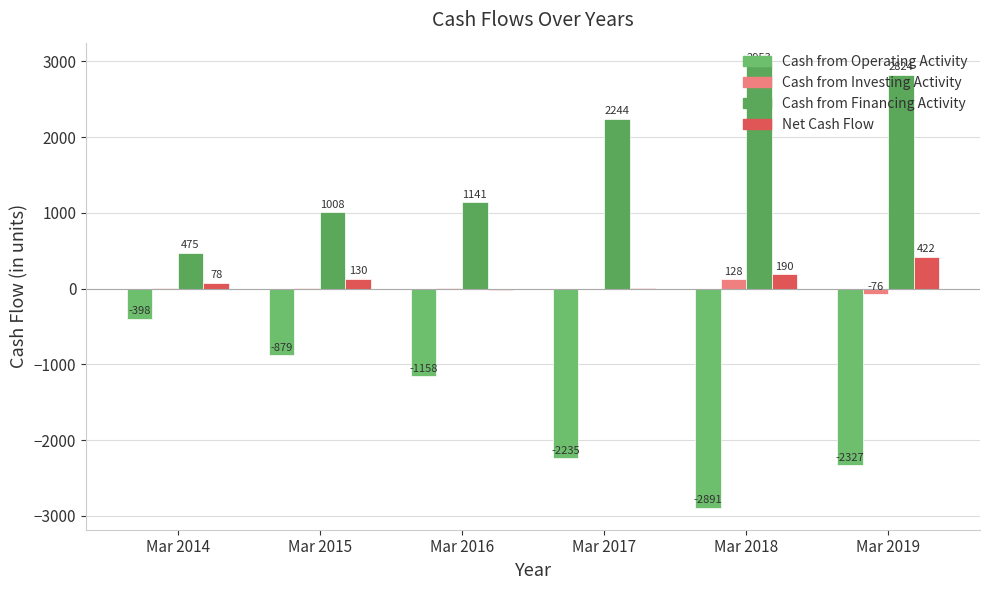

Is the value of Cash from Financing Activity at Mar 2014 greater than the value of Net Cash Flow at Mar 2015?

Yes